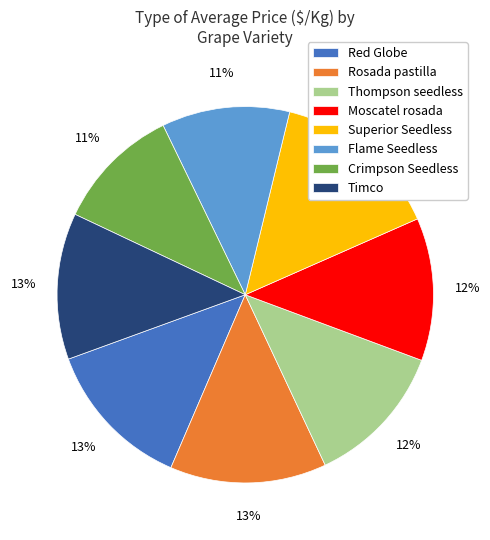

How many slices are in this pie chart?

8